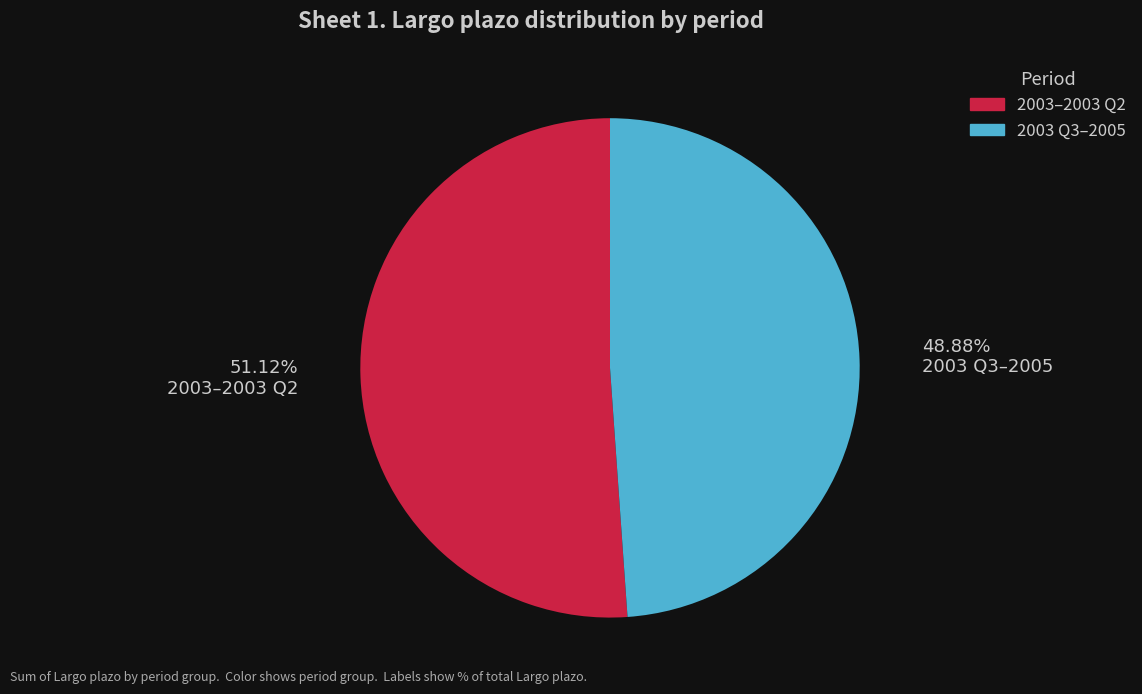

To the nearest percent, what is the difference between the largest and smallest slice percentages?

2%